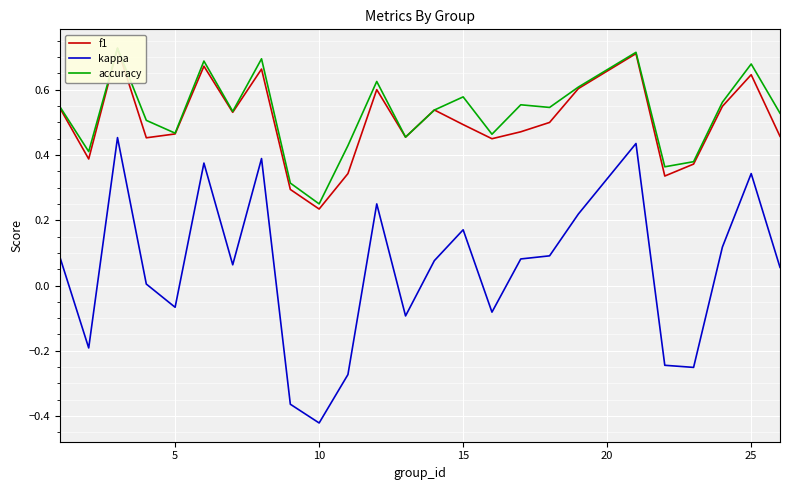

Which series has the widest spread of values?

kappa